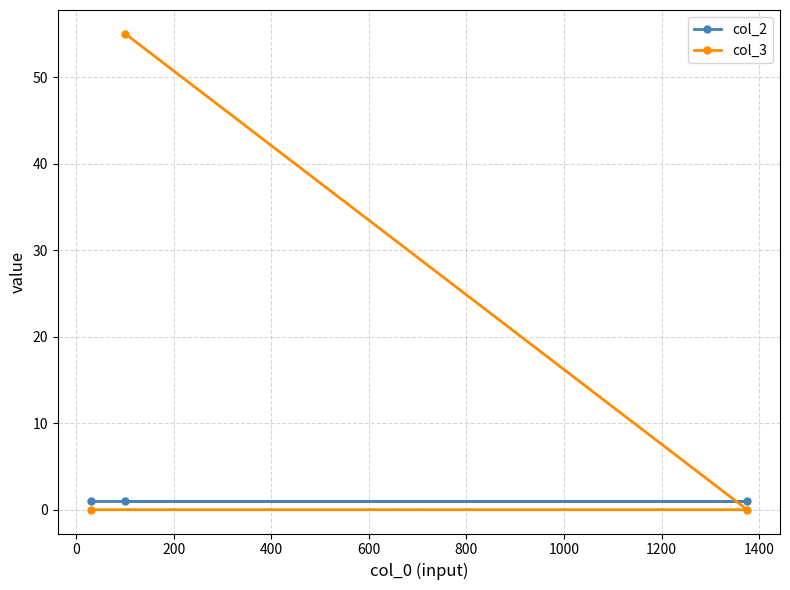

Which series has the largest total across all categories?

col_3